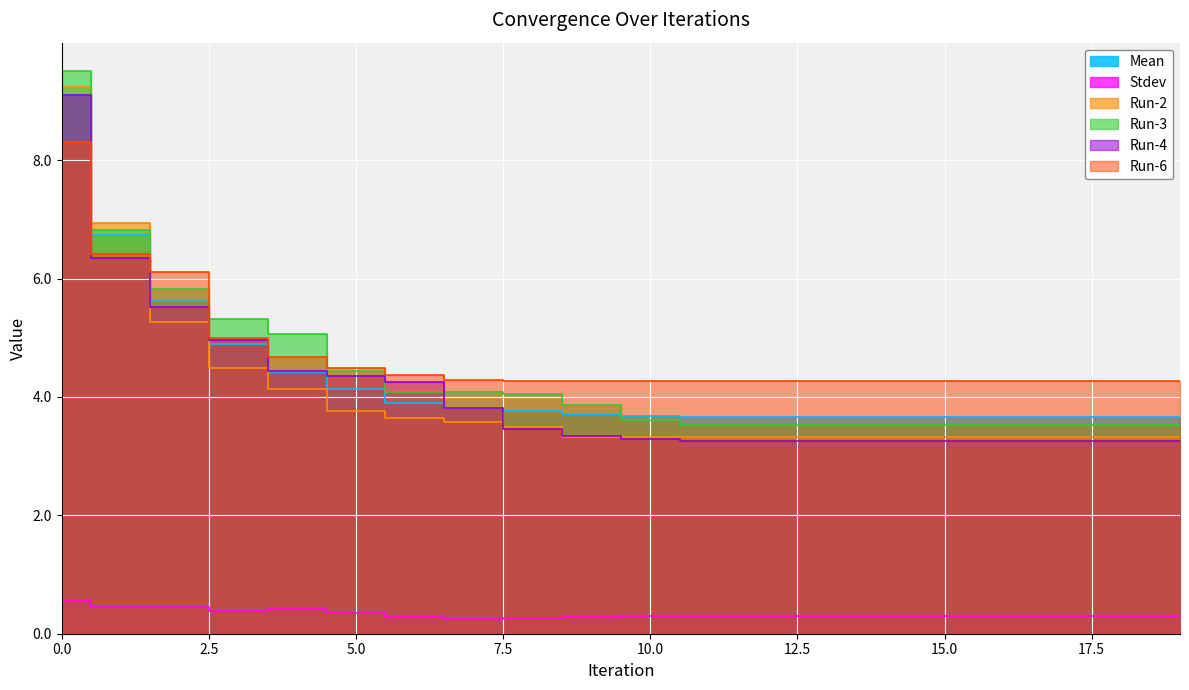

List the labels in order of Run-3 value, smallest first.

11, 12, 13, 14, 15, 16, 17, 18, 19, 10, 9, 8, 7, 6, 5, 4, 3, 2, 1, 0